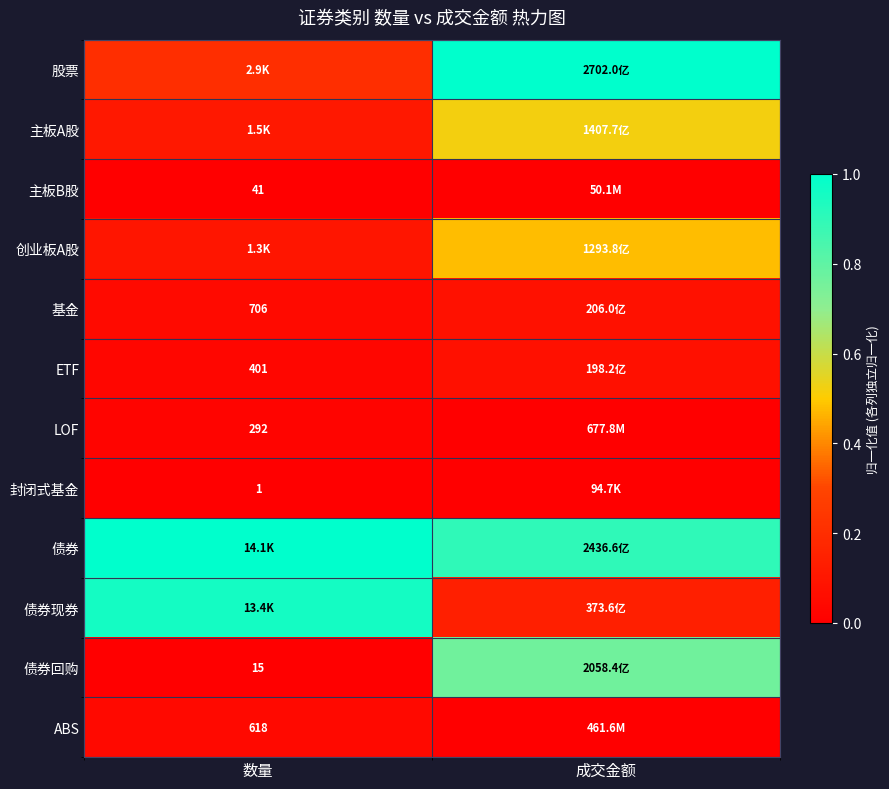

The 封闭式基金 series shows 0.0 at 成交金额. True or false?

True